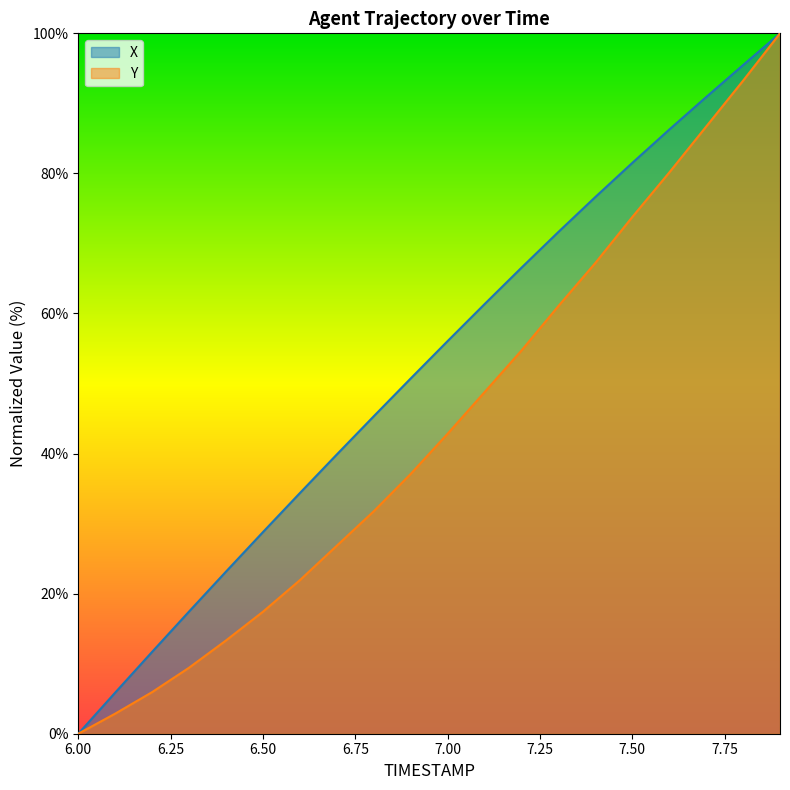

True or false: Y and X cross at least once.

False